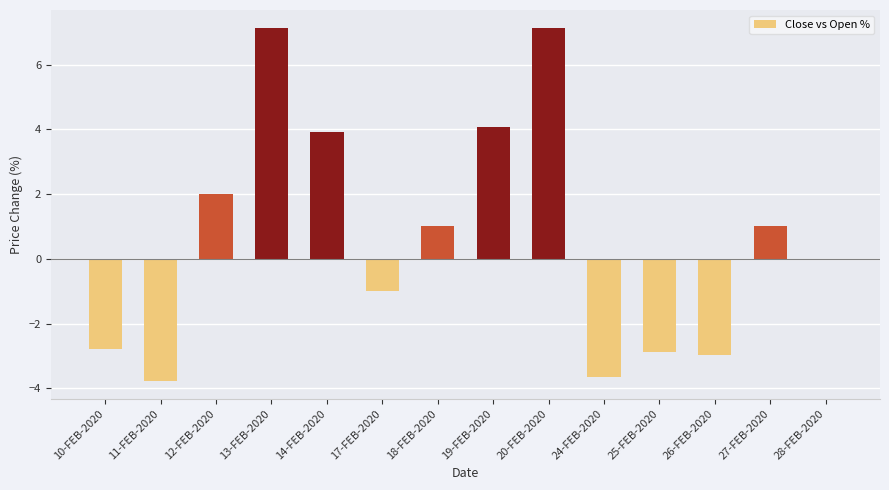

What is the maximum value shown in the chart?

7.1